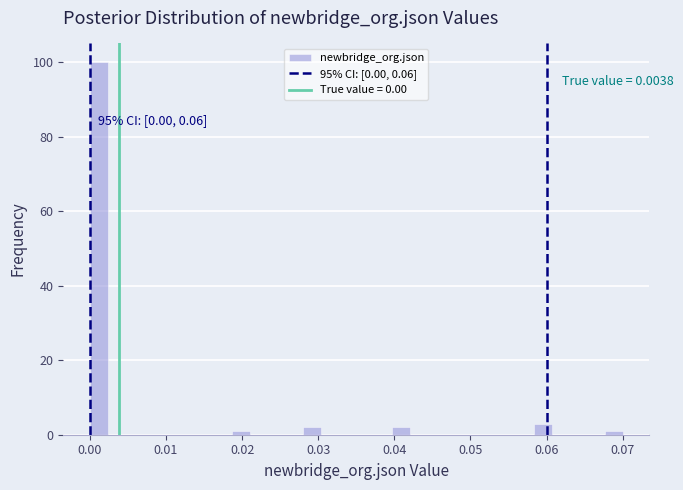

Around what value on the x-axis is the tallest bar? Give the approximate position of its centre, as read against the axis.

0.001